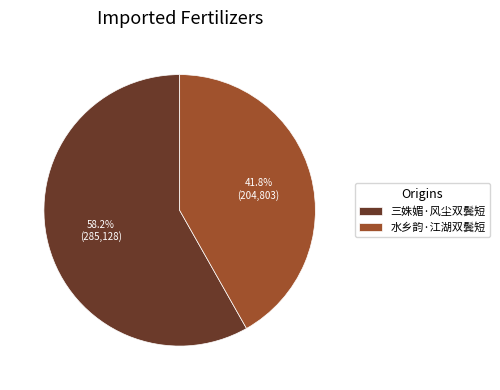

Does 水乡韵·江湖双鬓短 represent more than half of the total?

No